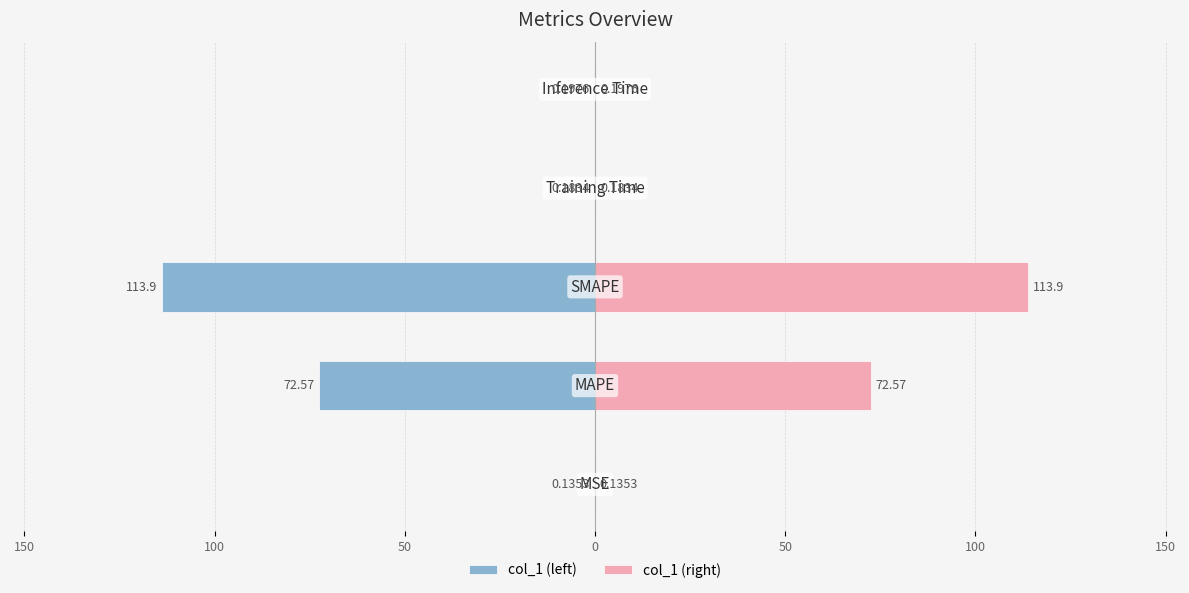

What are all the series names shown in the legend?

col_1 (left), col_1 (right)